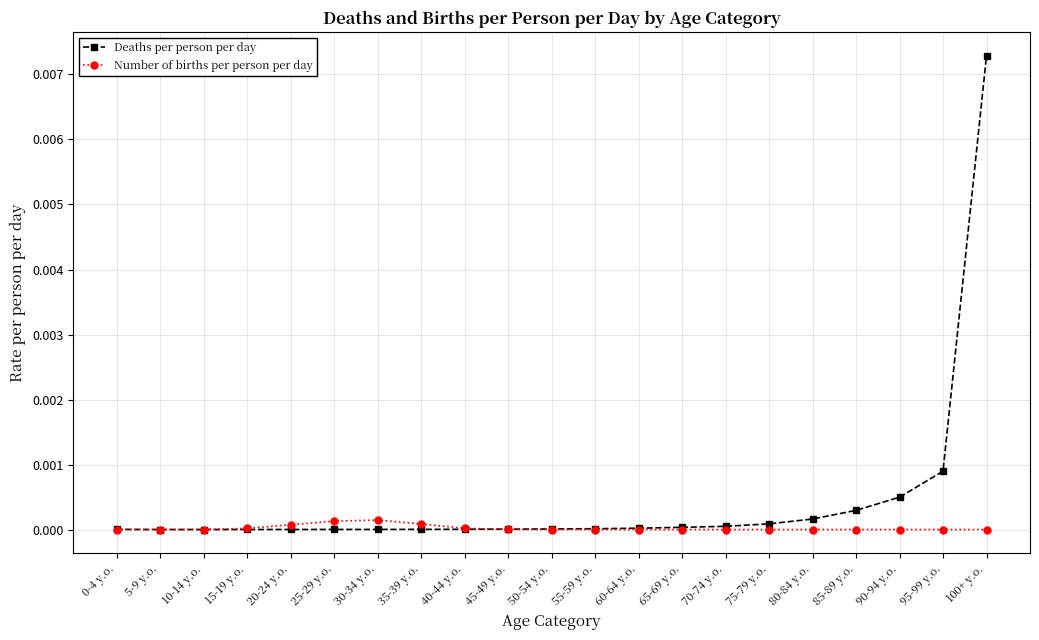

How many distinct data groups are displayed?

2